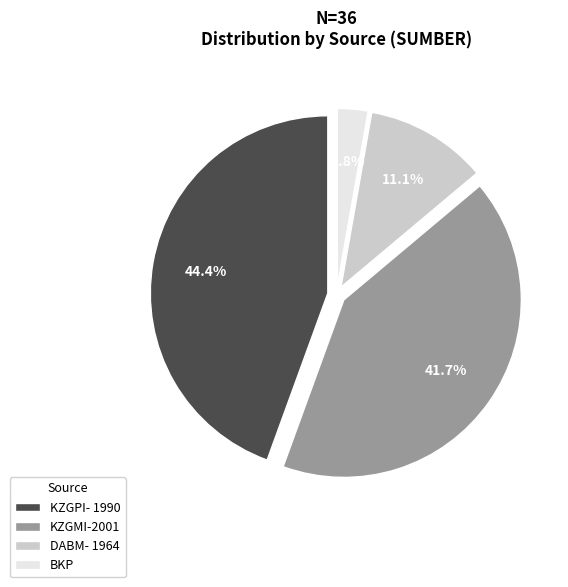

True or false: BKP accounts for 3% of the total.

True